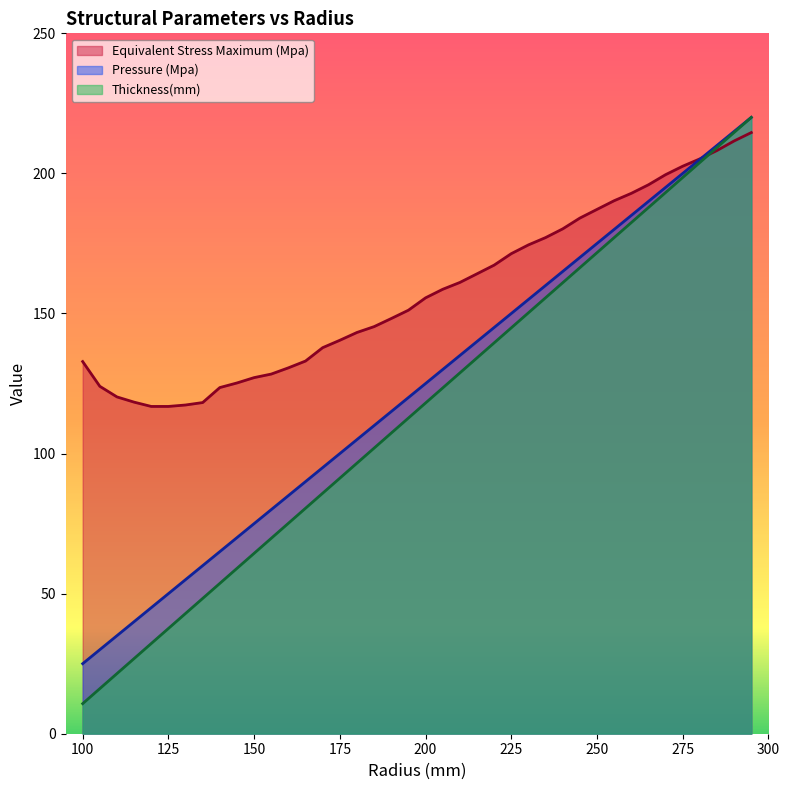

List the labels in order of Pressure (Mpa) value, largest first.

295, 290, 285, 280, 275, 270, 265, 260, 255, 250, 245, 240, 235, 230, 225, 220, 215, 210, 205, 200, 195, 190, 185, 180, 175, 170, 165, 160, 155, 150, 145, 140, 135, 130, 125, 120, 115, 110, 105, 100